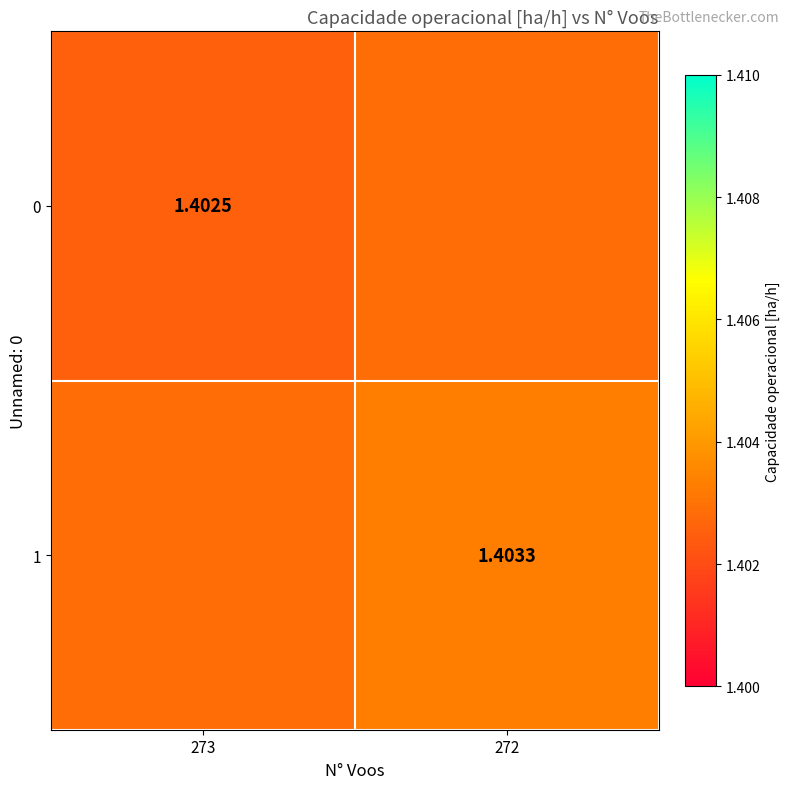

List the labels in order of 1 value, smallest first.

273, 272